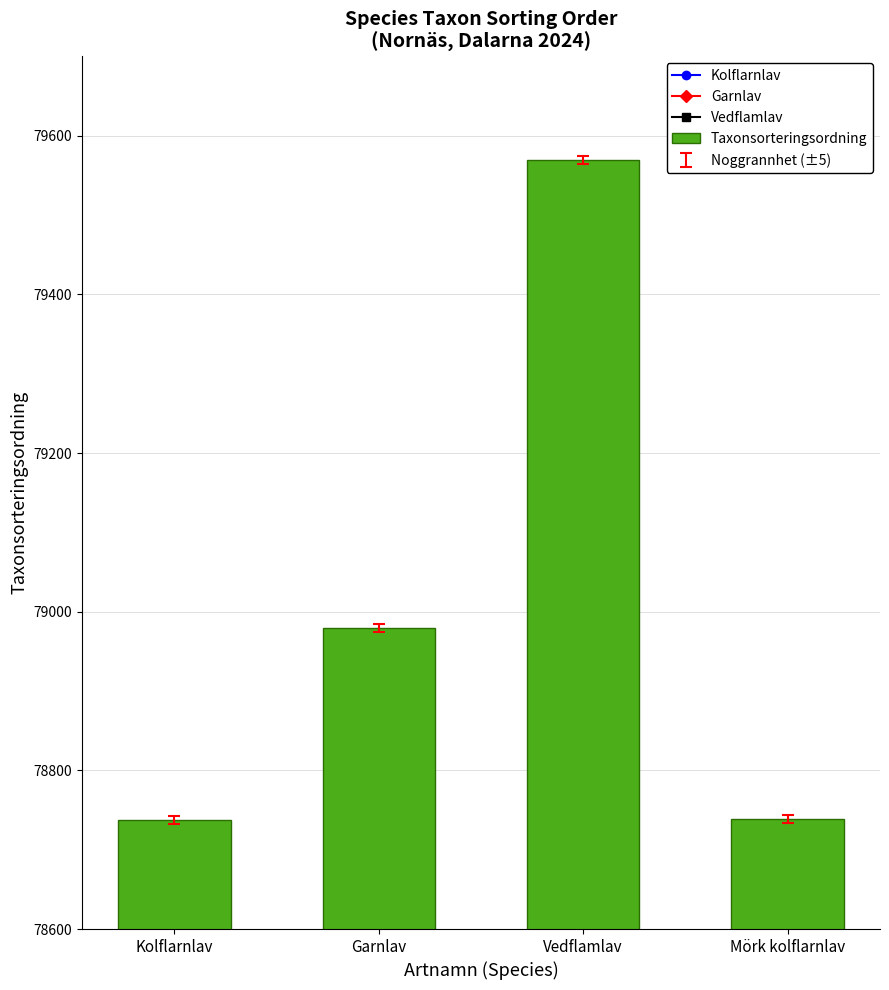

What is the label of the 4th bar from the right?

Kolflarnlav